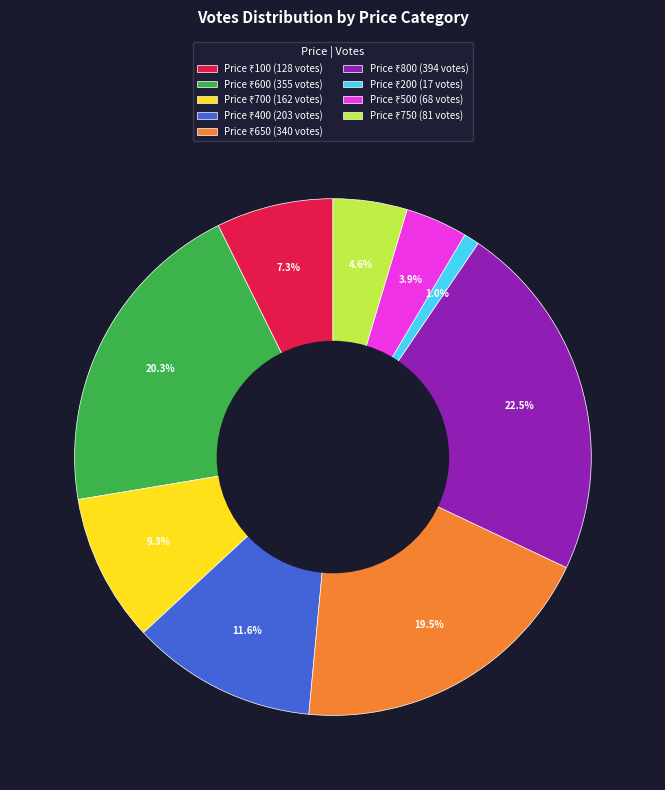

Is there a majority slice in this chart?

No